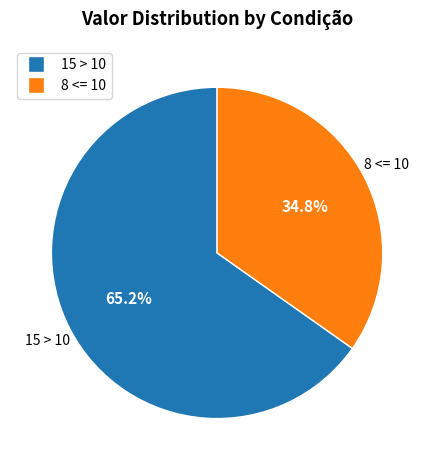

Rank the categories by value from highest to lowest.

15 > 10, 8 <= 10